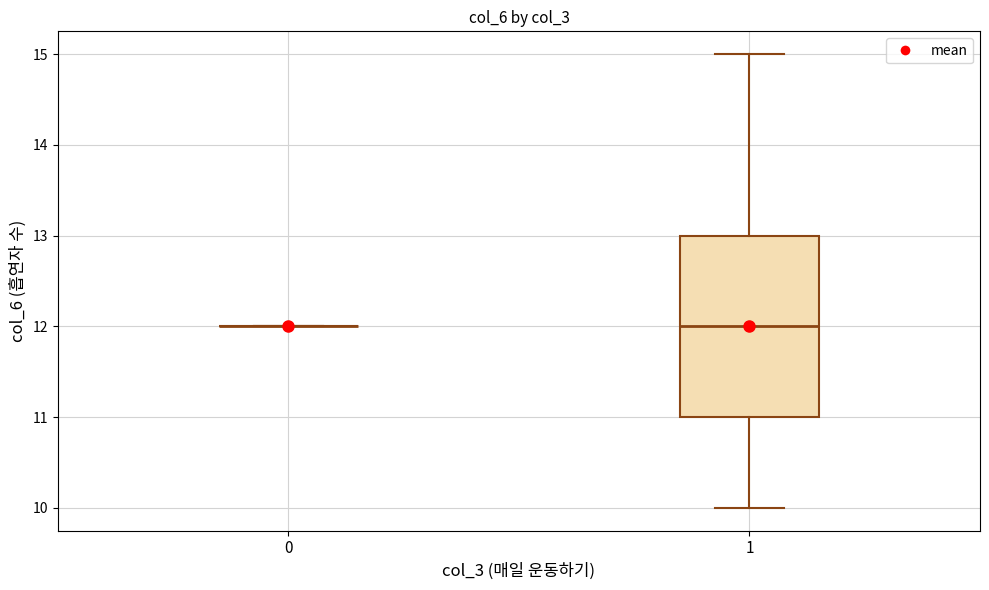

Reading left to right, read every box against the y-axis: the position of its median line, the range the box covers, and the ends of its whiskers. The values are not printed on the chart, so give them approximately, as read against the axis.

0: box collapsed to a line at 12, whiskers 12 to 12
1: median 12, box 11 to 13, whiskers 10 to 15